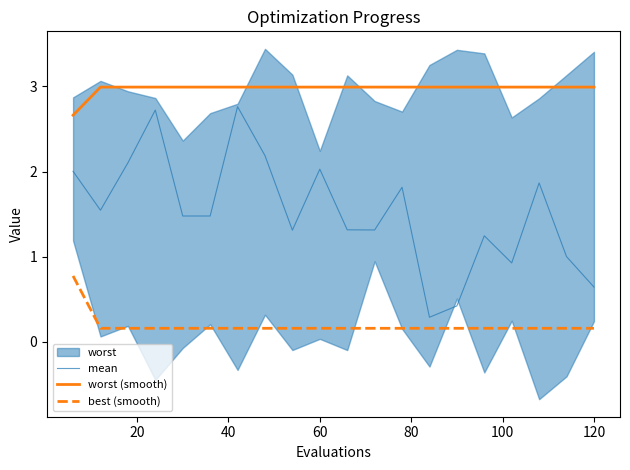

What is the minimum value for mean?

0.3